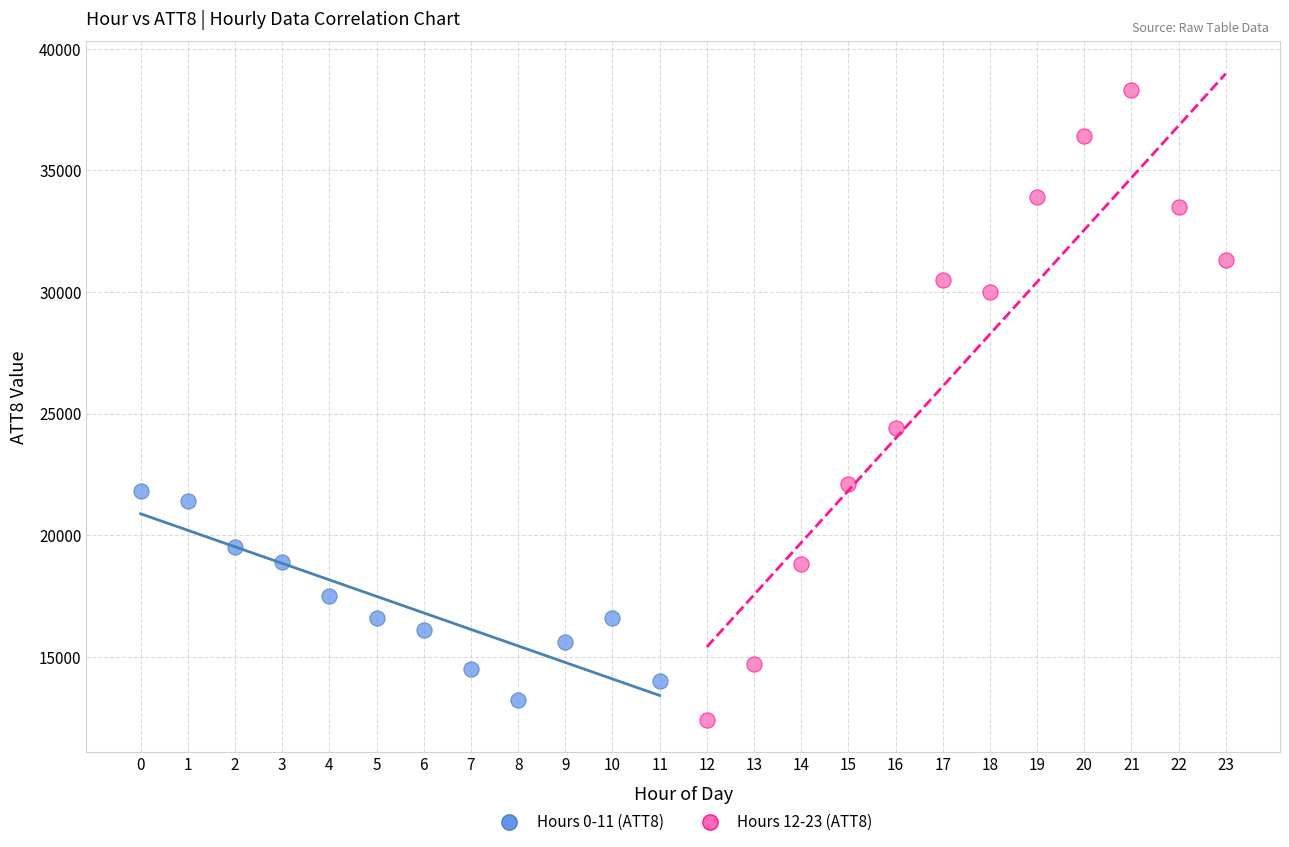

Which series has the widest spread of Y values?

Hours 12-23 (ATT8)